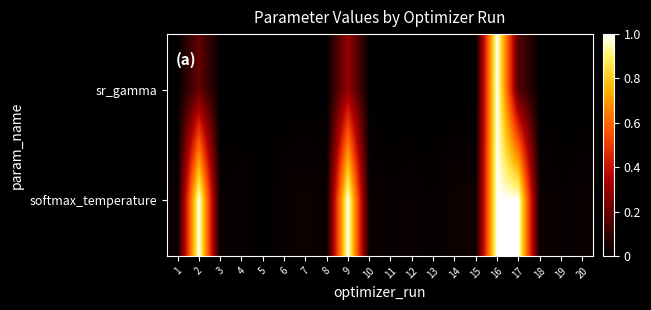

Rank the series at 5 from highest to lowest value.

sr_gamma, softmax_temperature